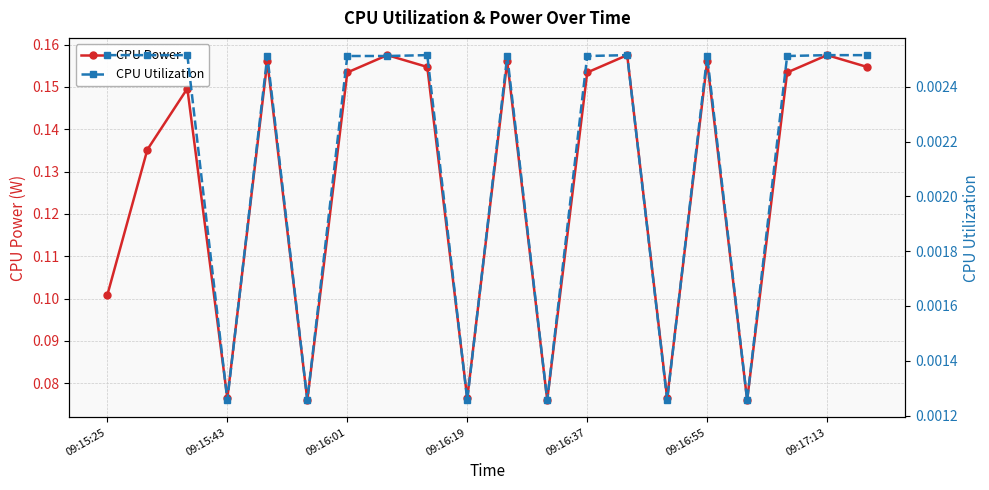

The value of CPU Utilization at 16 is 0.0. True or false?

False